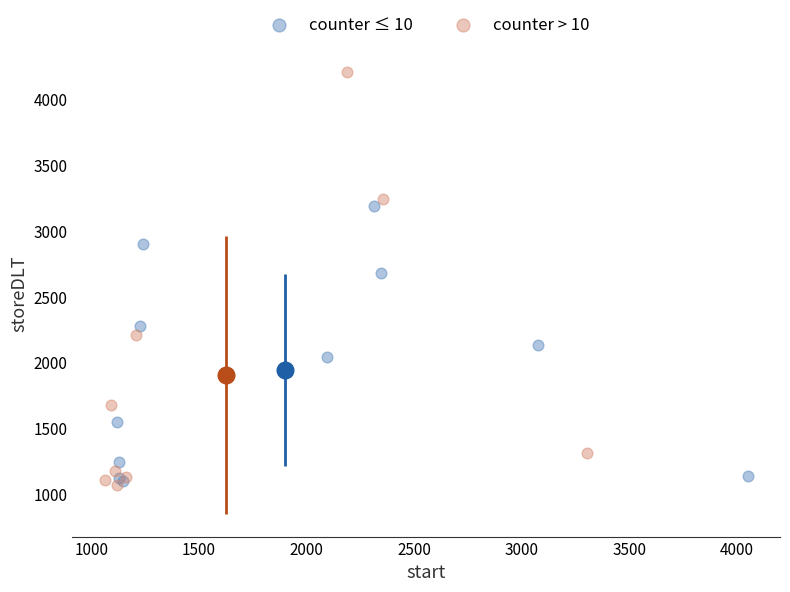

Which series reaches the maximum Y coordinate?

counter > 10